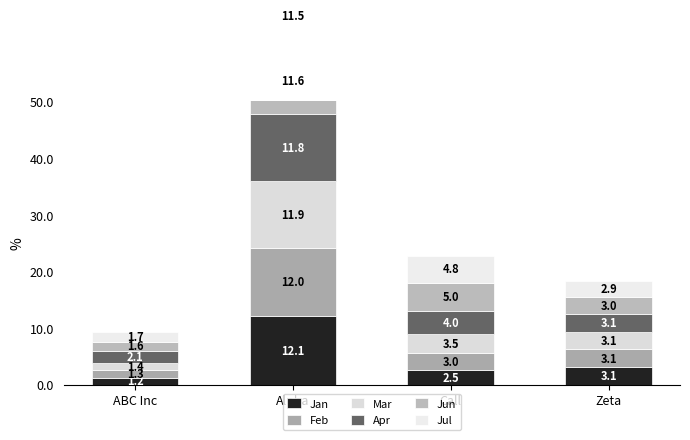

What are all the series names shown in the legend?

Jan, Feb, Mar, Apr, Jun, Jul